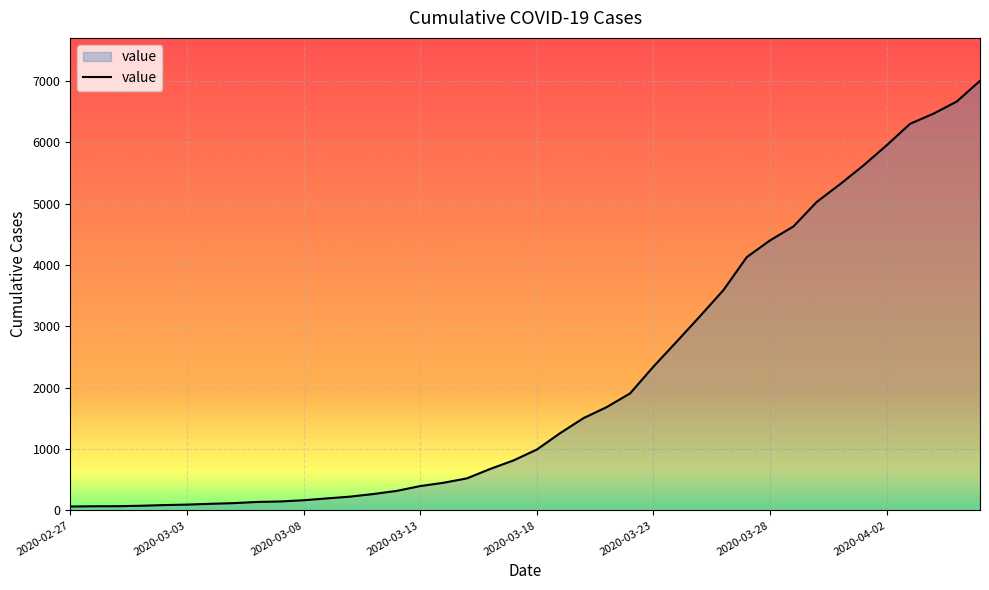

What is the greatest value displayed?

7002